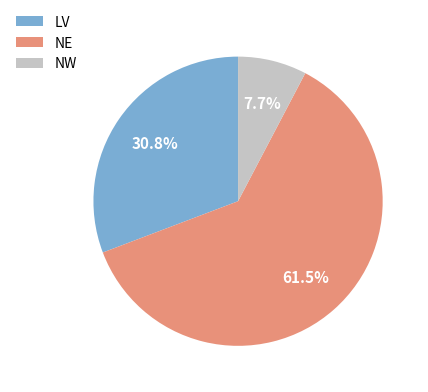

Count the number of slices in the pie.

3